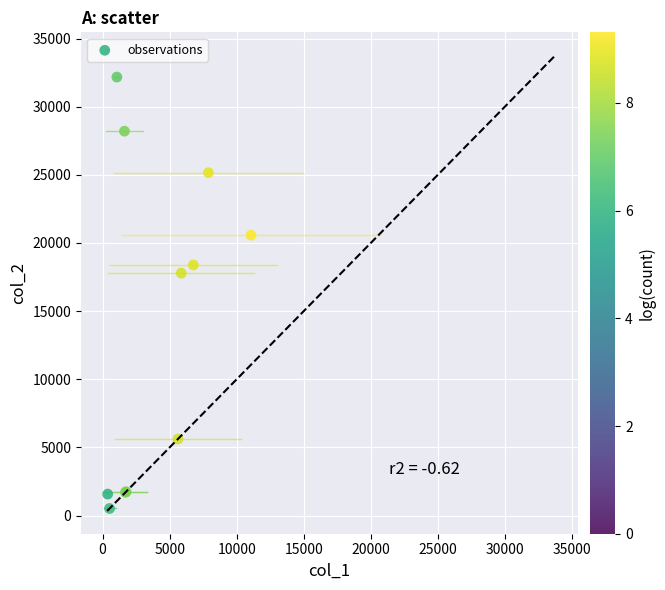

What Y value in the scatter plot is closest to 16346?

17785